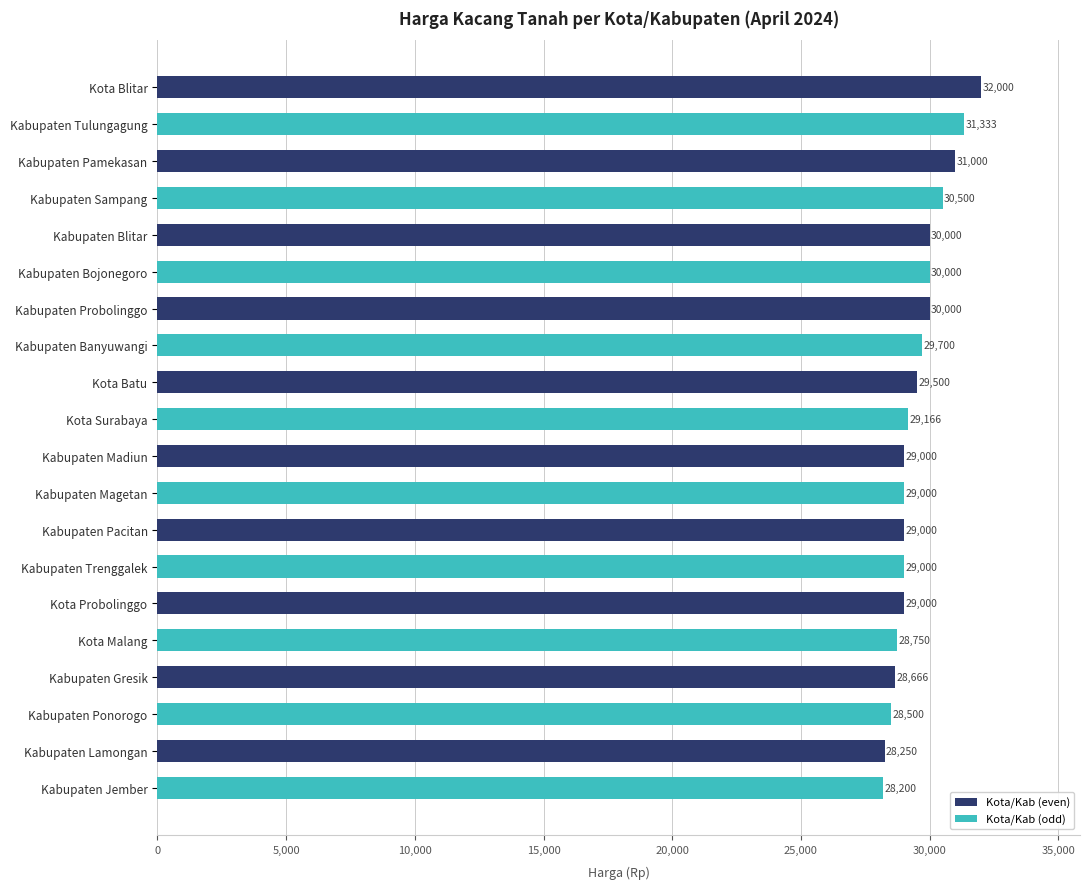

What is the average value?

29528